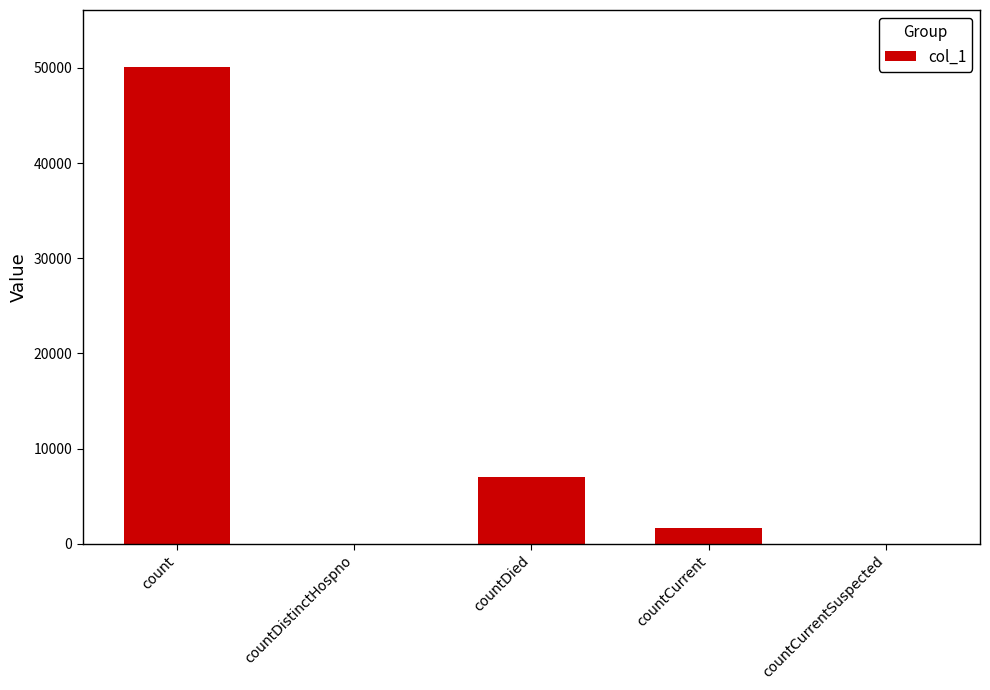

What is the maximum value shown in the chart?

50067